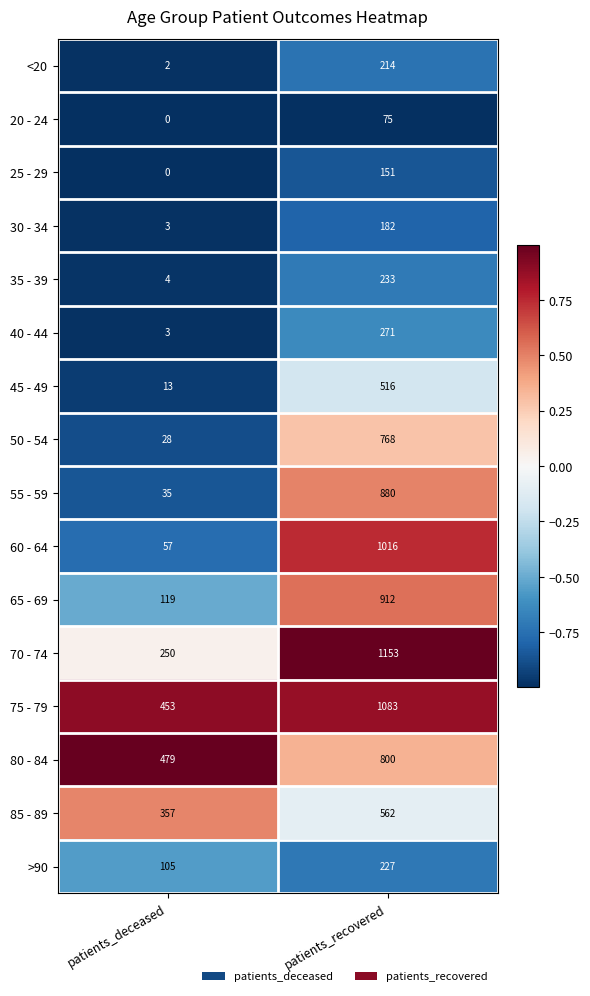

What is the minimum value shown in the chart?

0